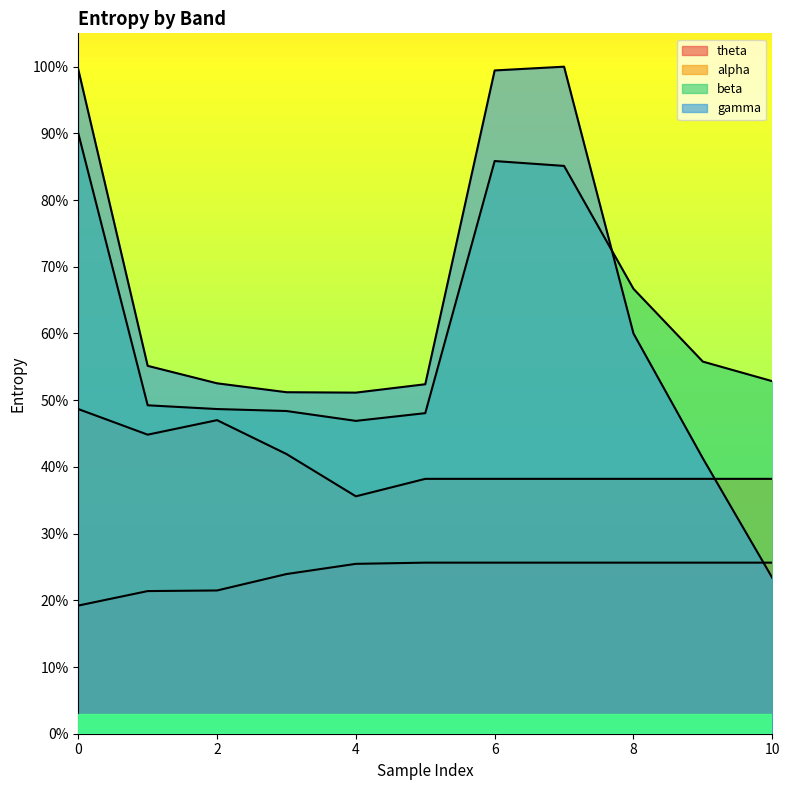

True or false: beta and gamma intersect in this chart.

True